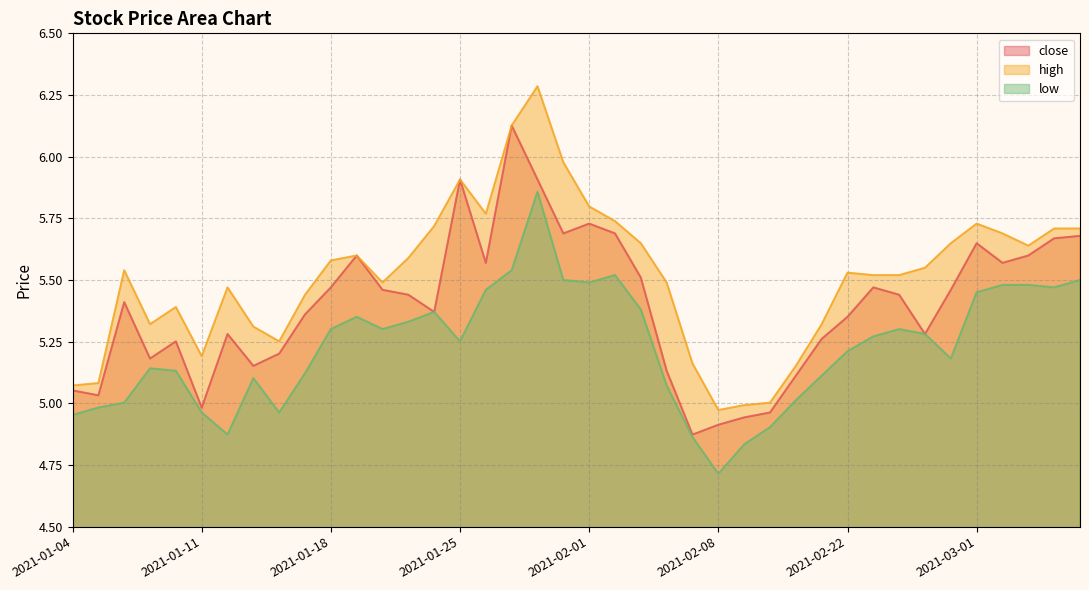

Does the chart display data point markers on the line(s)?

No